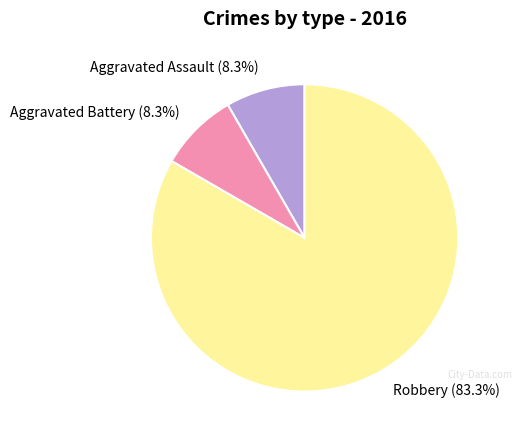

Is it true that Aggravated Battery is 19% of the pie?

False